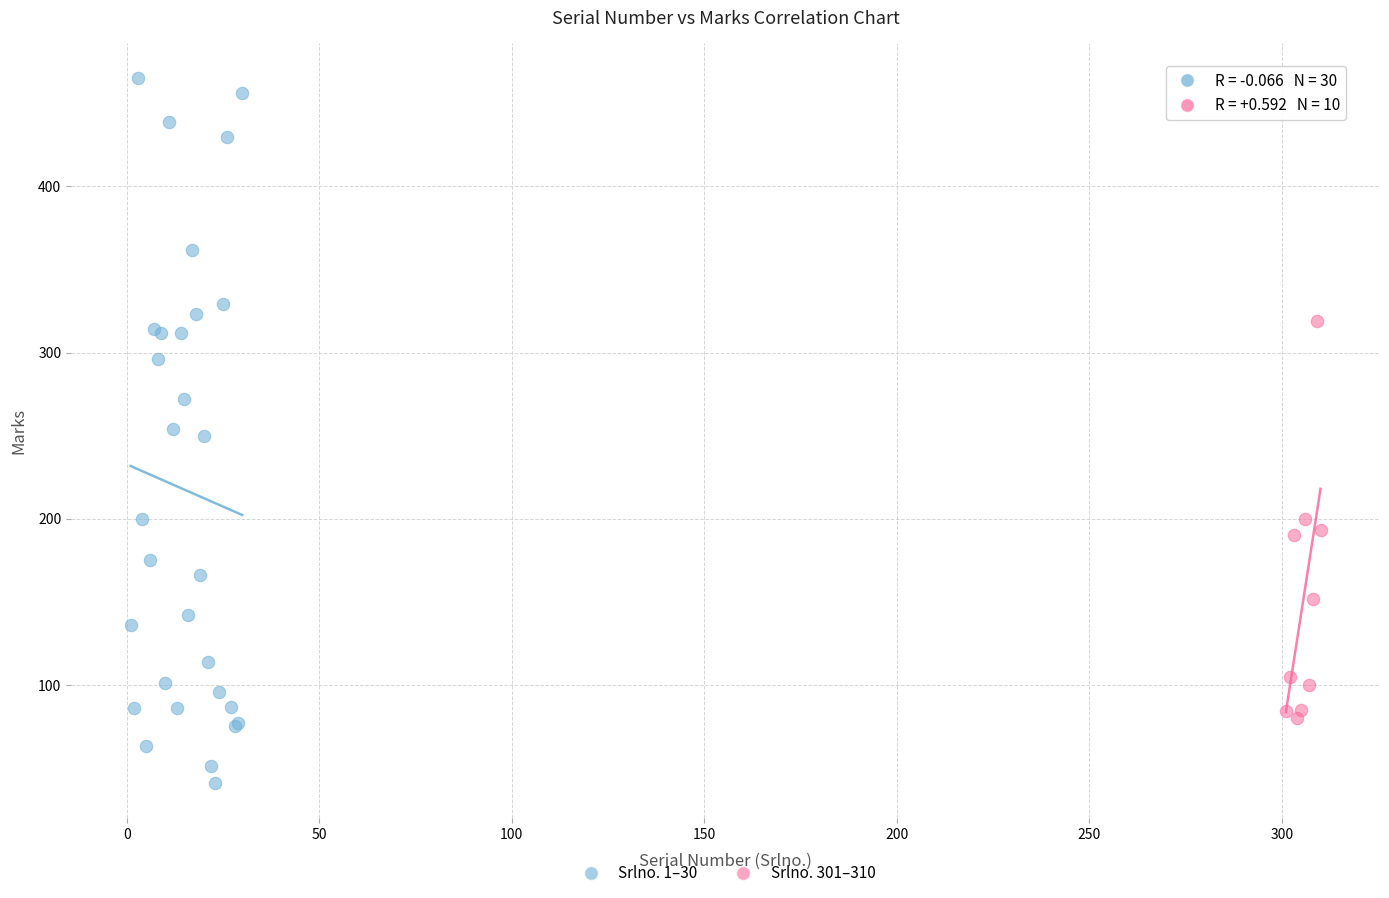

What are all the series names shown in the legend?

Srlno. 1–30, Srlno. 301–310